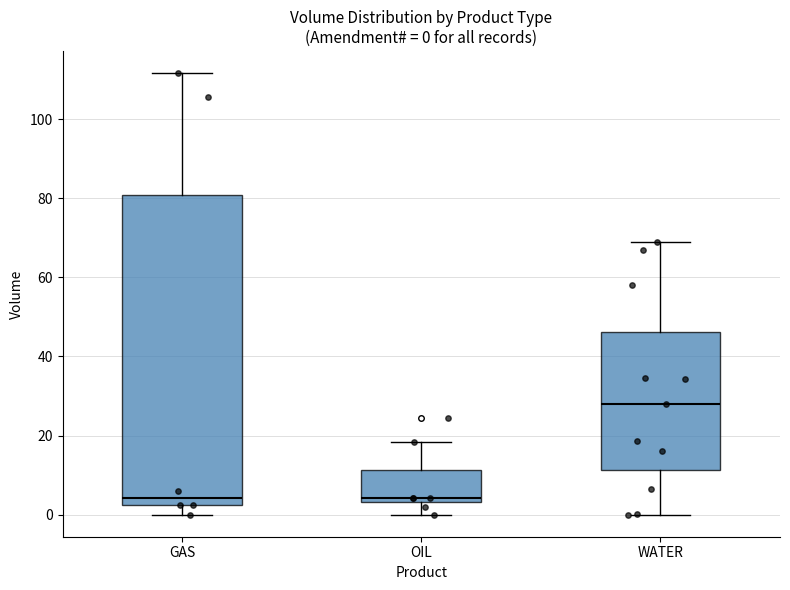

Comparing the boxes themselves (not the whiskers), which one is the tallest?

GAS